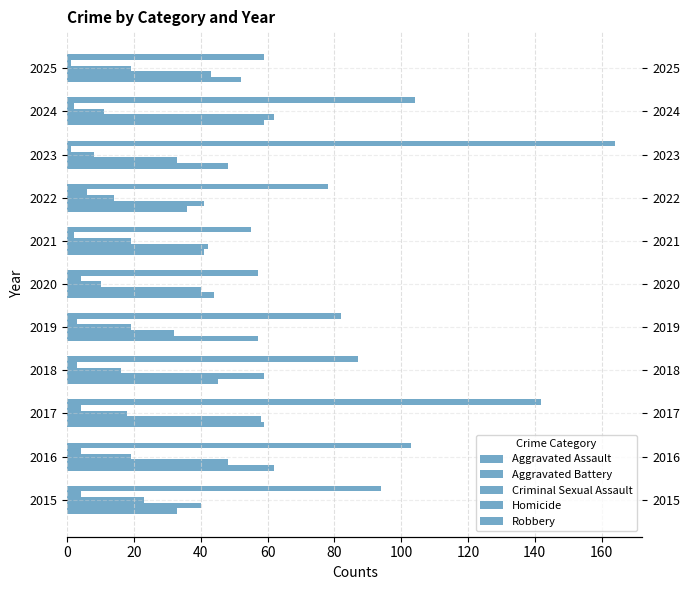

Between 2019 and 2025, which is larger?

2019